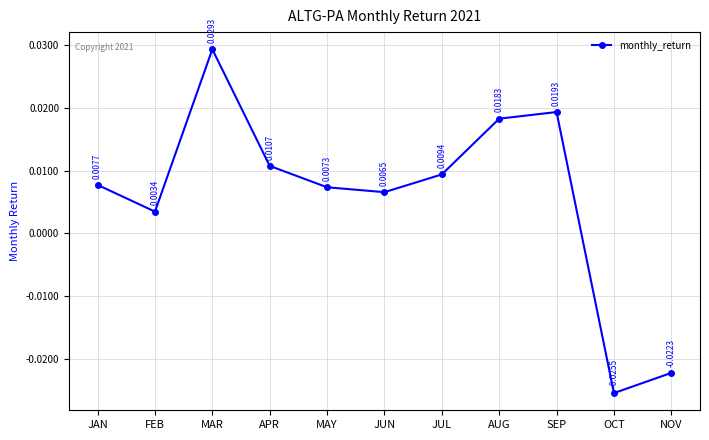

True or false: there are more than 1 points higher than both neighbors.

True